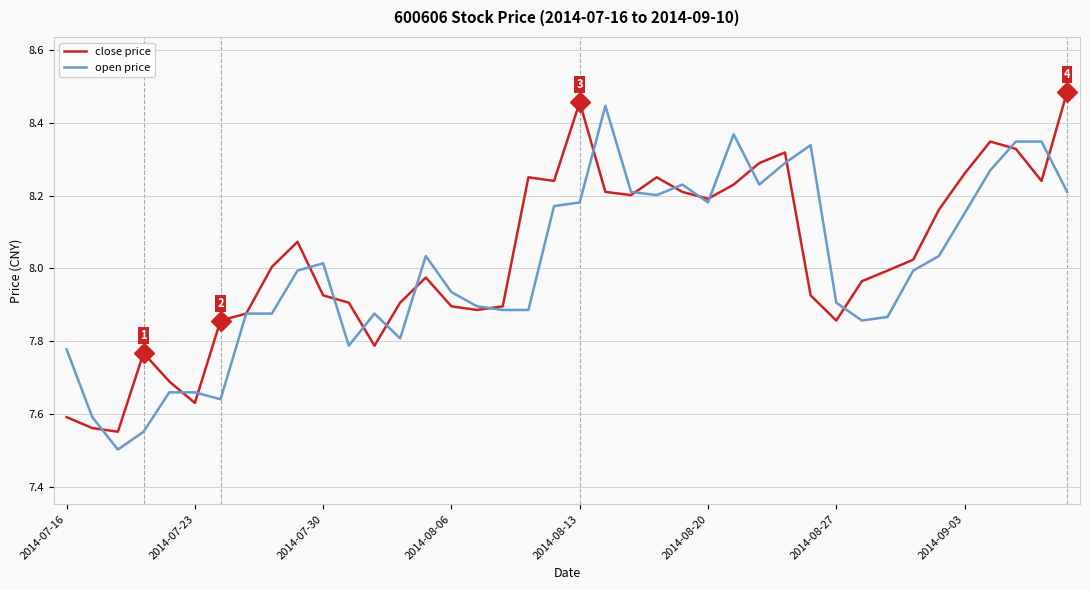

How many intersections are there between close price and open price?

19